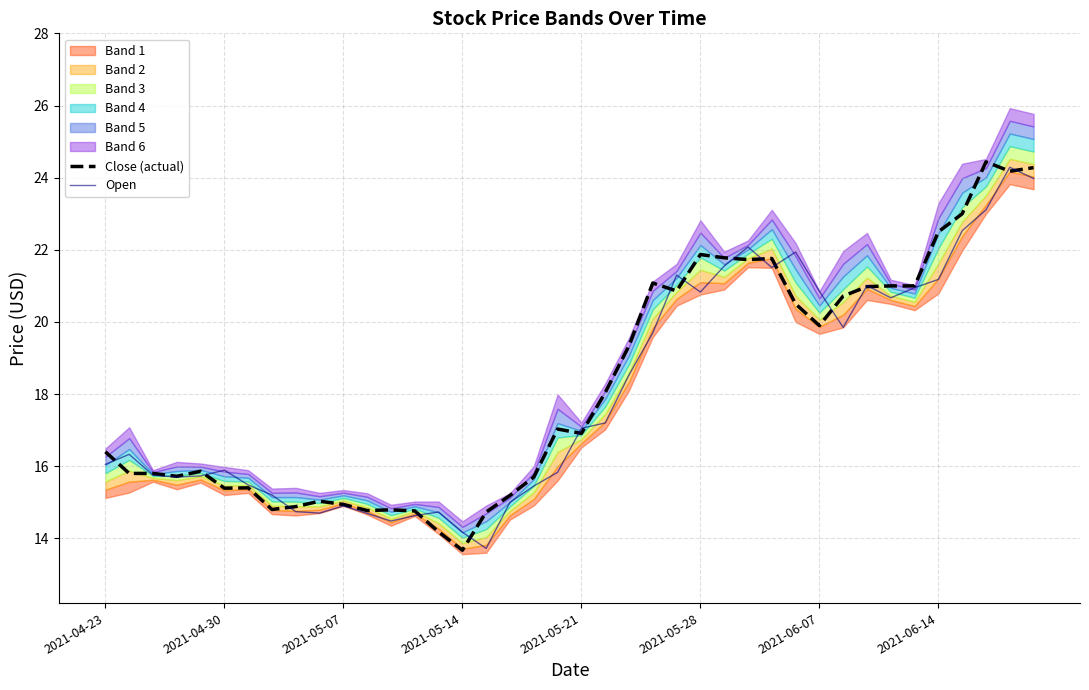

What is the lowest value of the Open series?

13.7